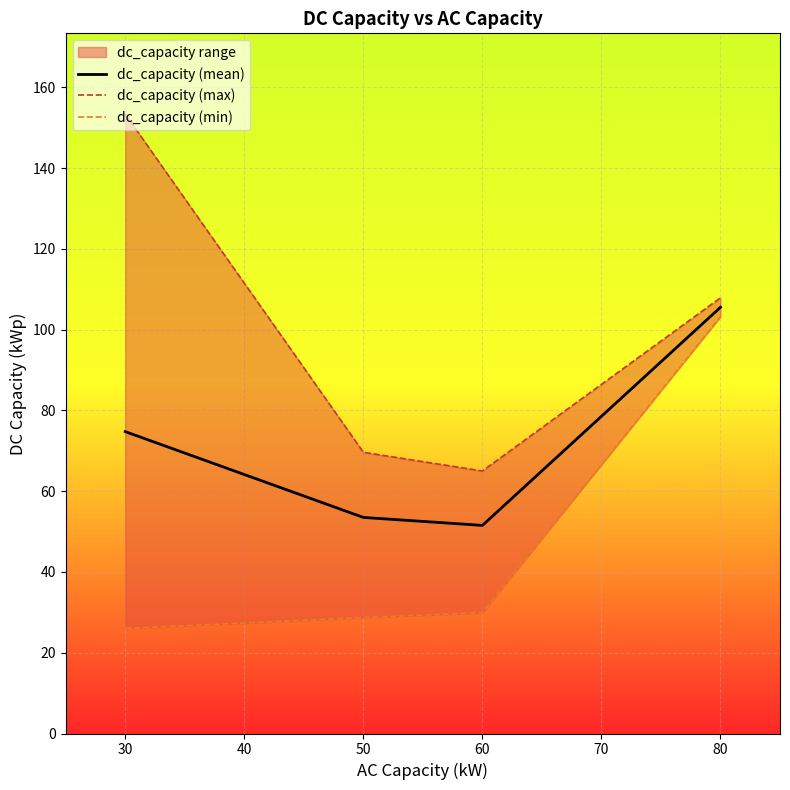

At which label is dc_capacity (mean) closest to 78?

30